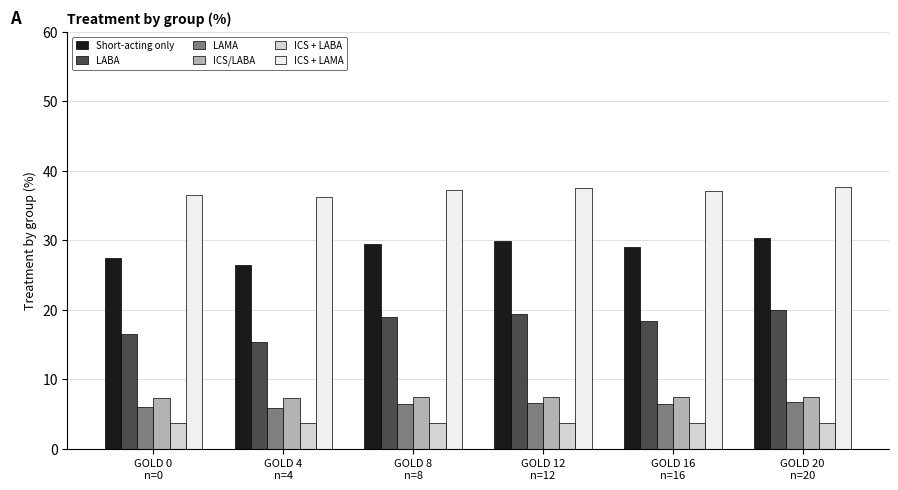

Which series has the largest total across all categories?

ICS + LAMA